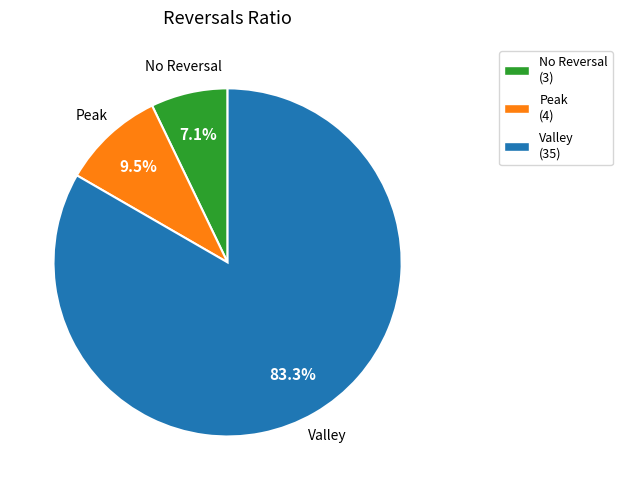

Which slice represents more than half of the pie?

Valley